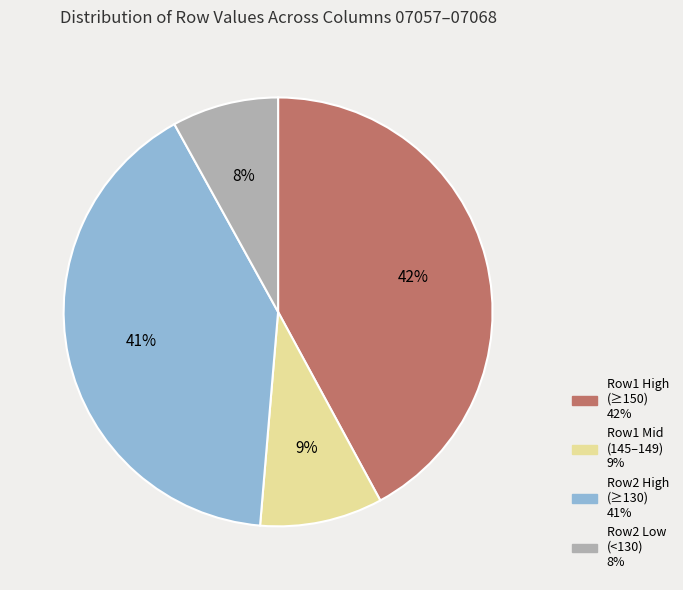

Count the number of slices in the pie.

4